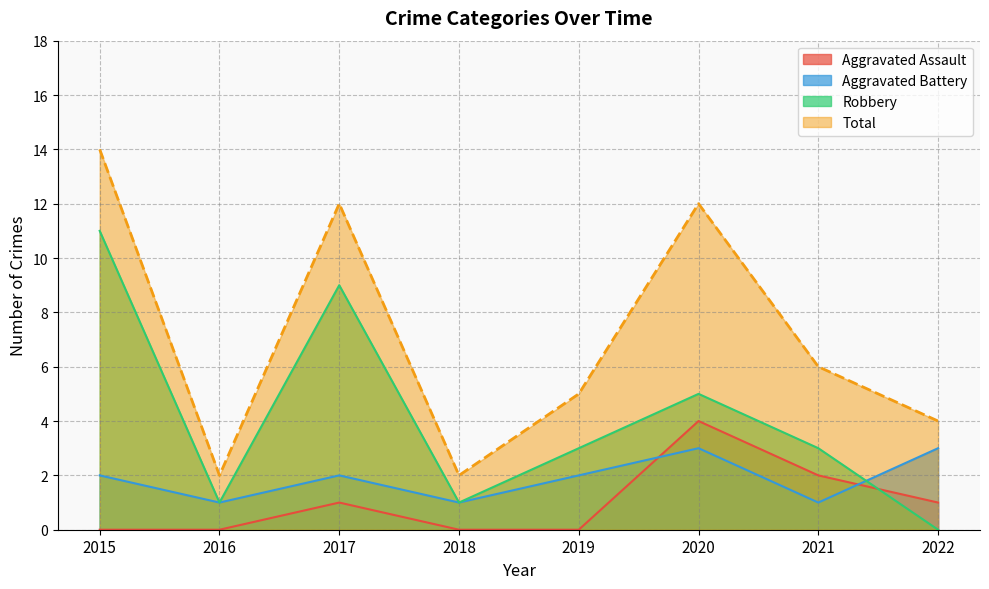

Rank the series by their maximum value, from highest to lowest.

Total, Robbery, Aggravated Assault, Aggravated Battery